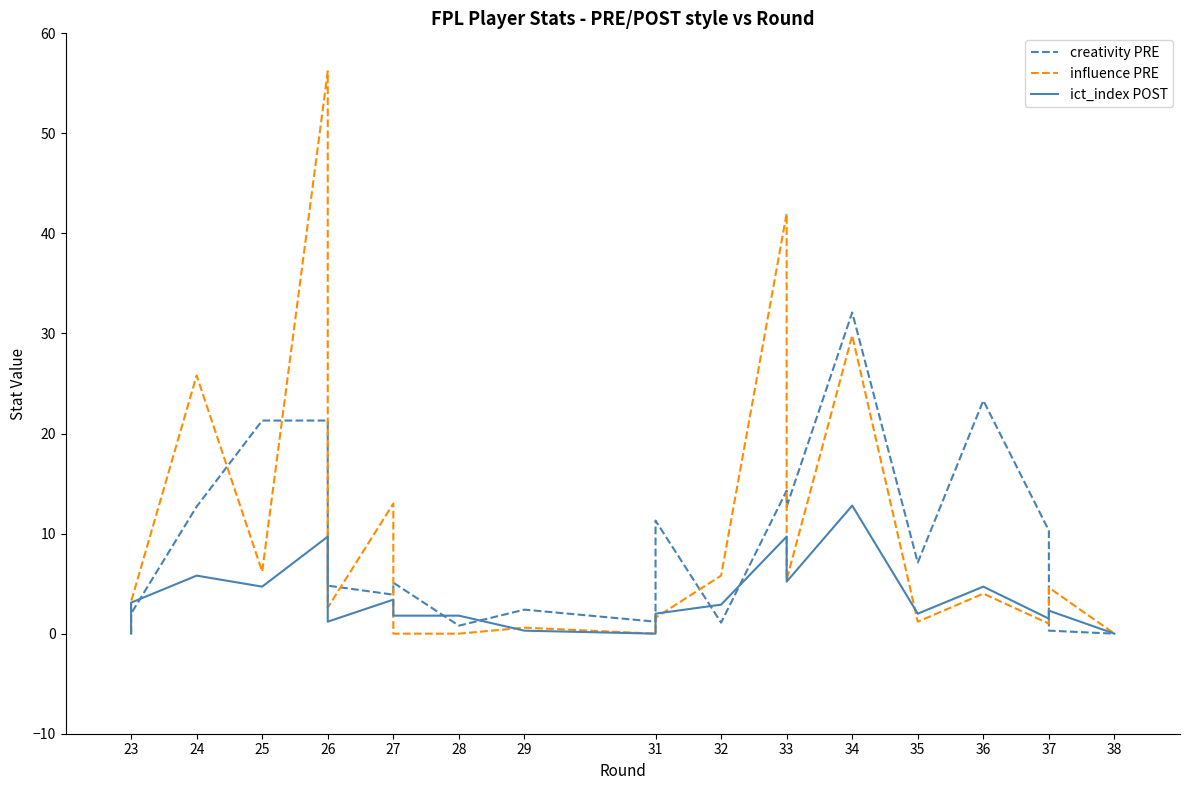

Does the chart have visible grid lines?

No